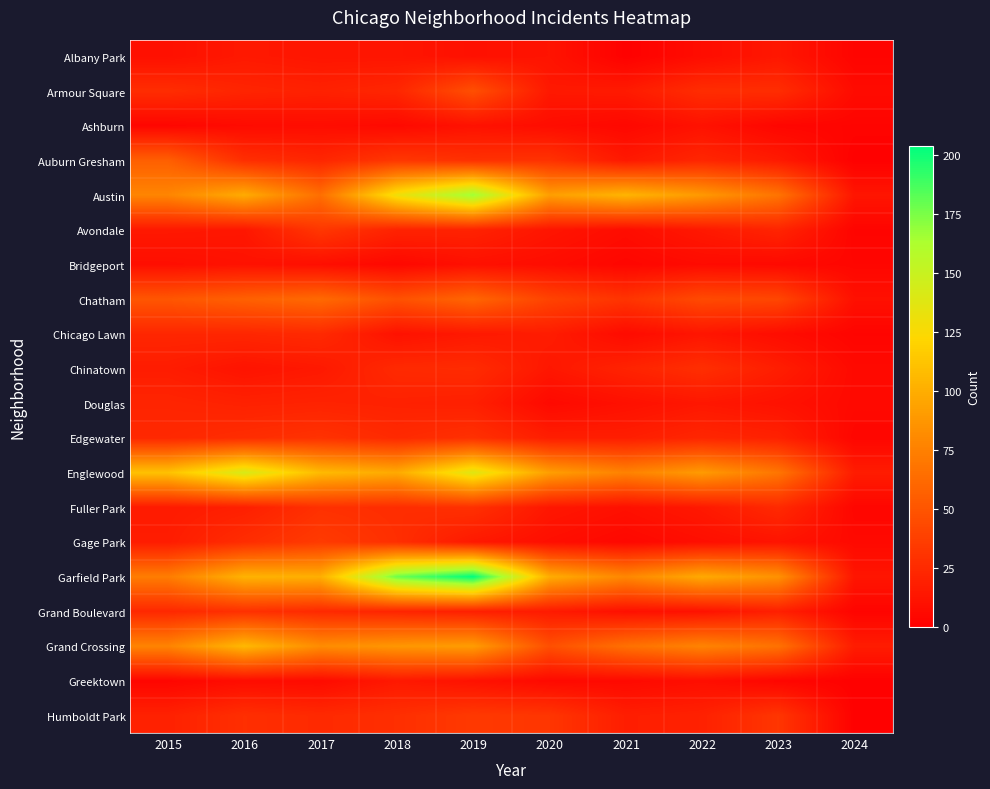

At how many categories does at least one series exceed 13?

10